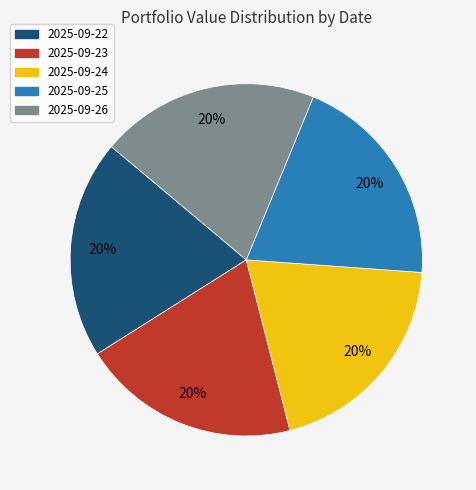

How many slices are in this pie chart?

5